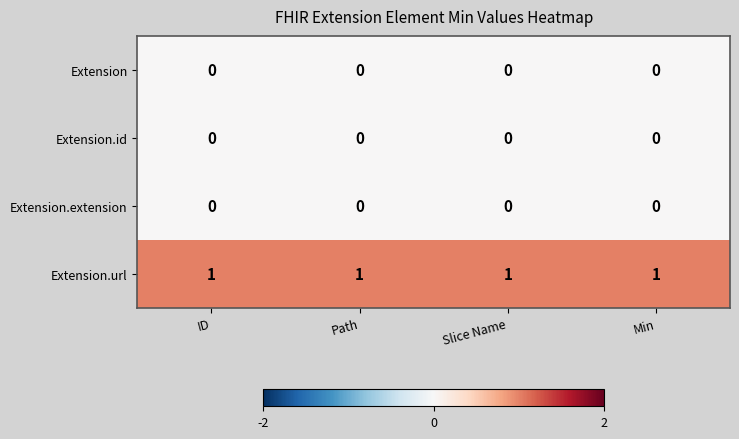

At how many categories does at least one series exceed 0?

4